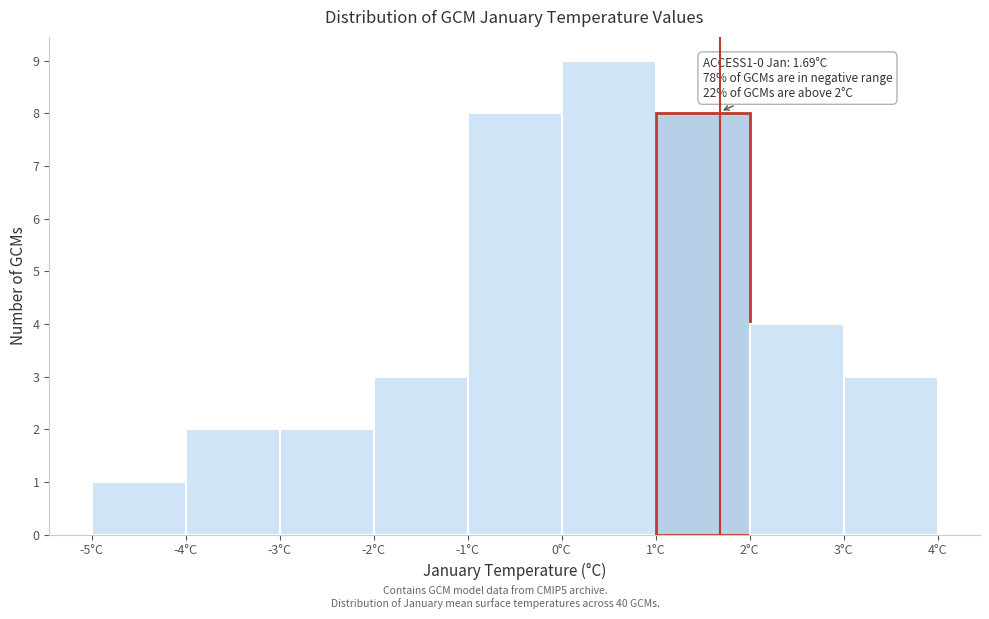

Over which range of the x-axis is the bar tallest?

0 to 1